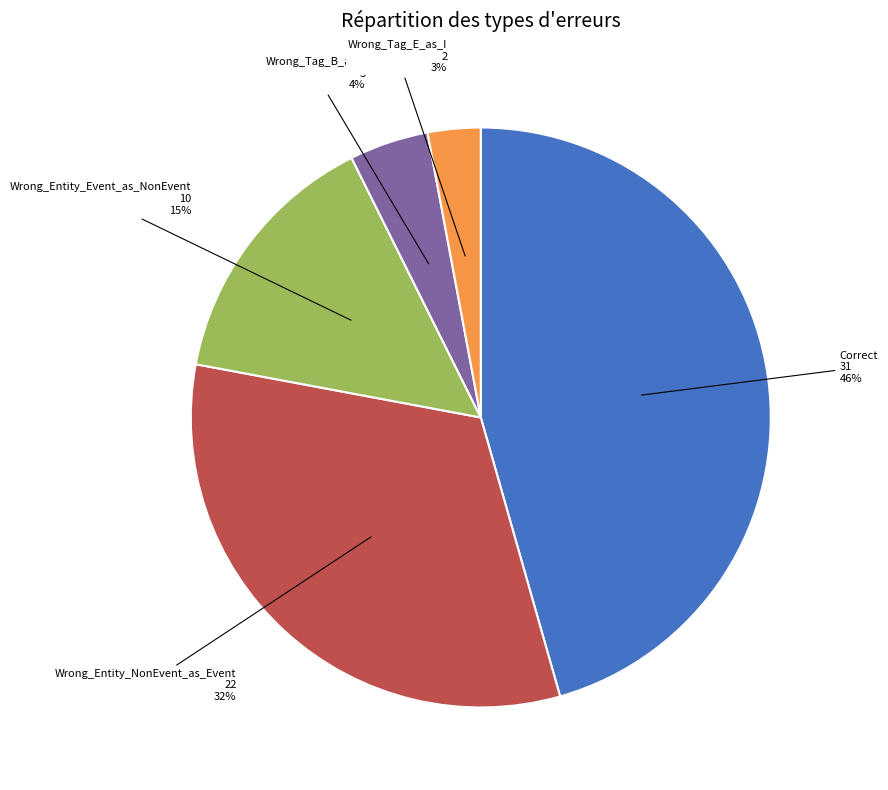

Which has a higher value, Wrong_Tag_B_as_I or Wrong_Entity_Event_as_NonEvent?

Wrong_Entity_Event_as_NonEvent